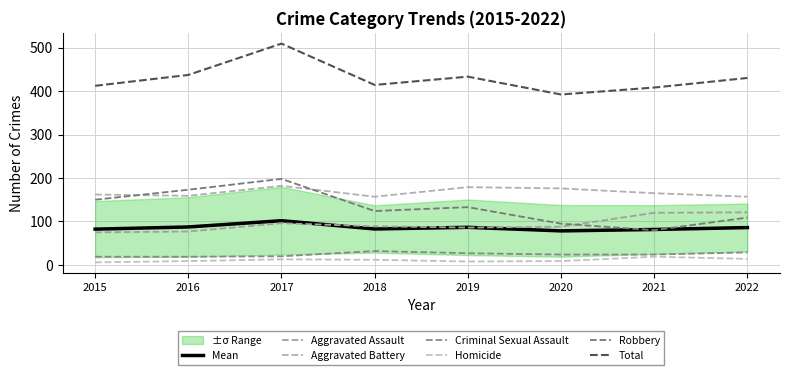

What is the value of the Criminal Sexual Assault point at the 5th from the left?

27.0